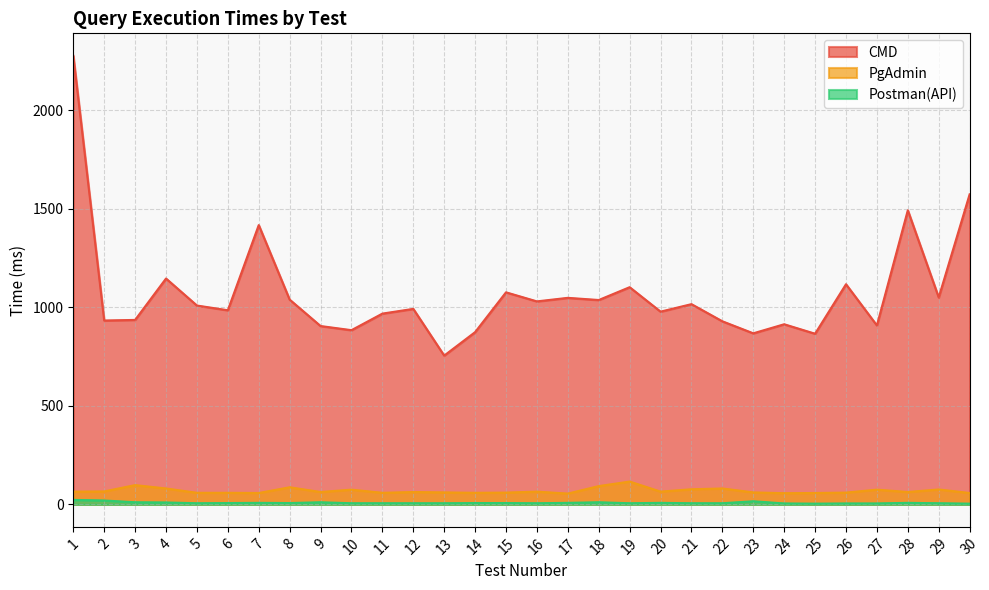

The CMD series shows 1941 at 28. True or false?

False